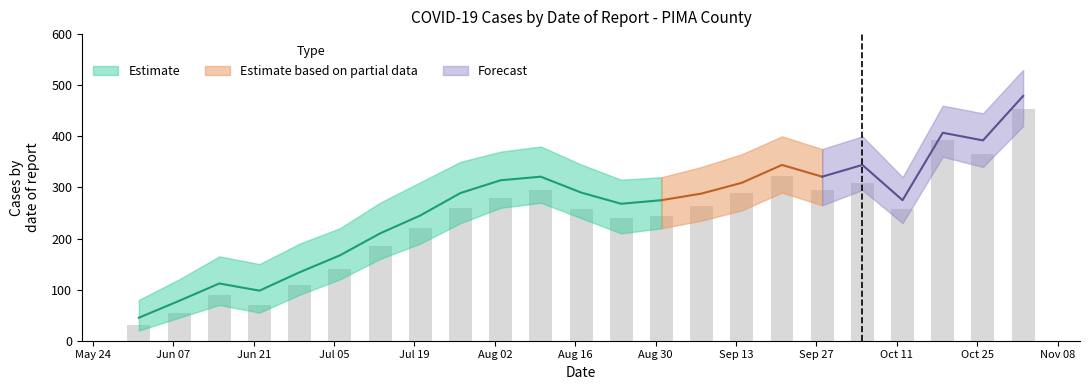

Between 2021-06-29 and 2021-07-20, which is larger?

2021-07-20